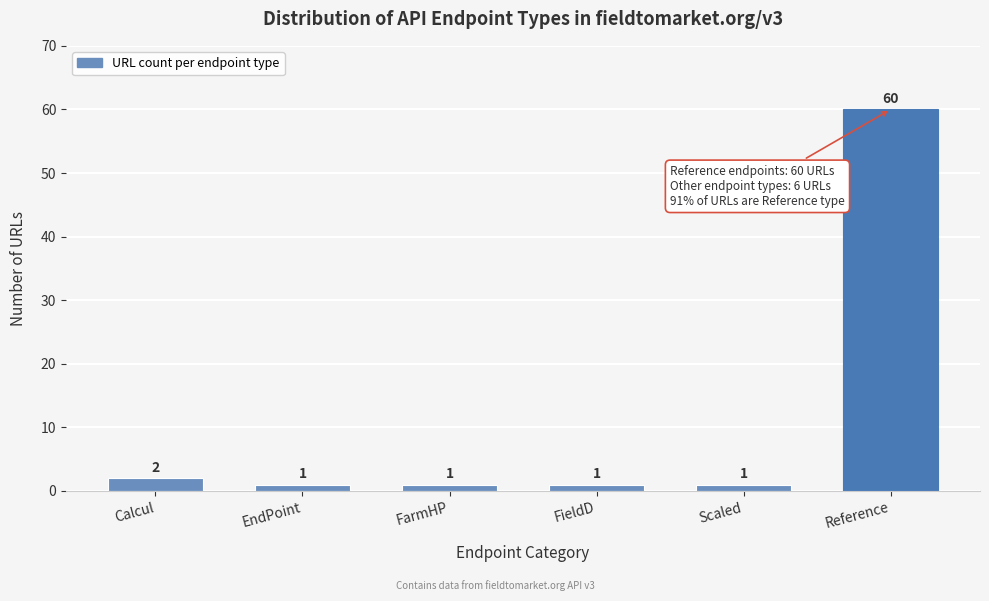

Reading left to right, list all the values displayed in this chart.

2	1	1	1	1	60